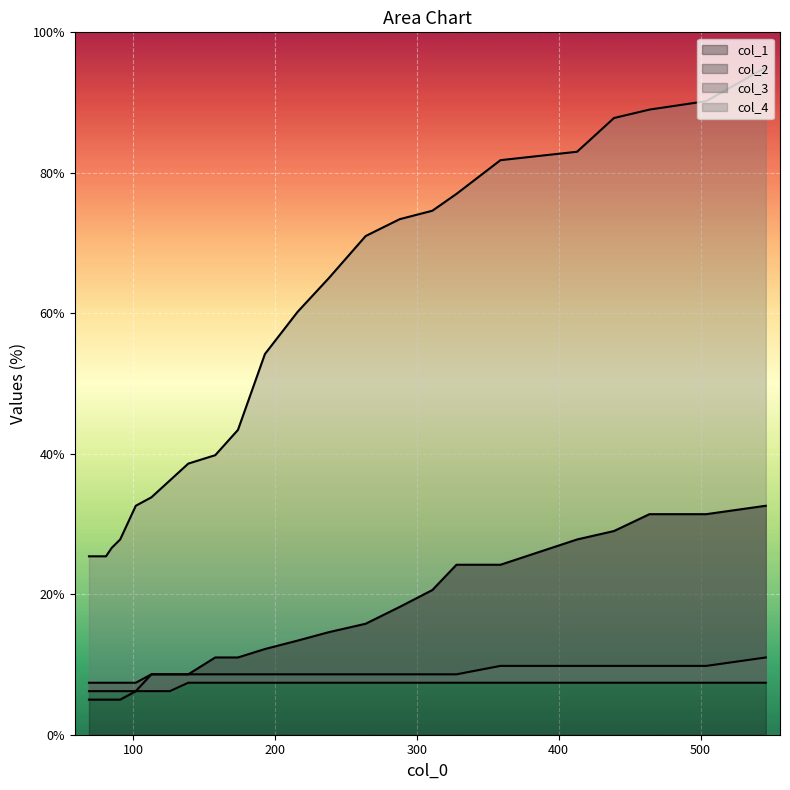

True or false: col_4 and col_2 cross at least once.

False